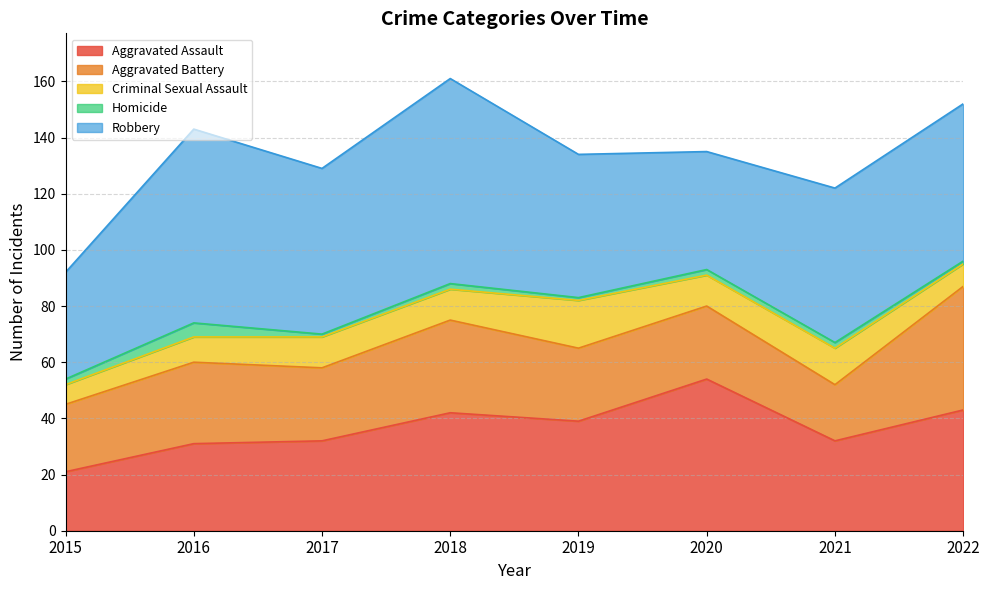

Which series changed the most between 2018 and 2021?

Robbery